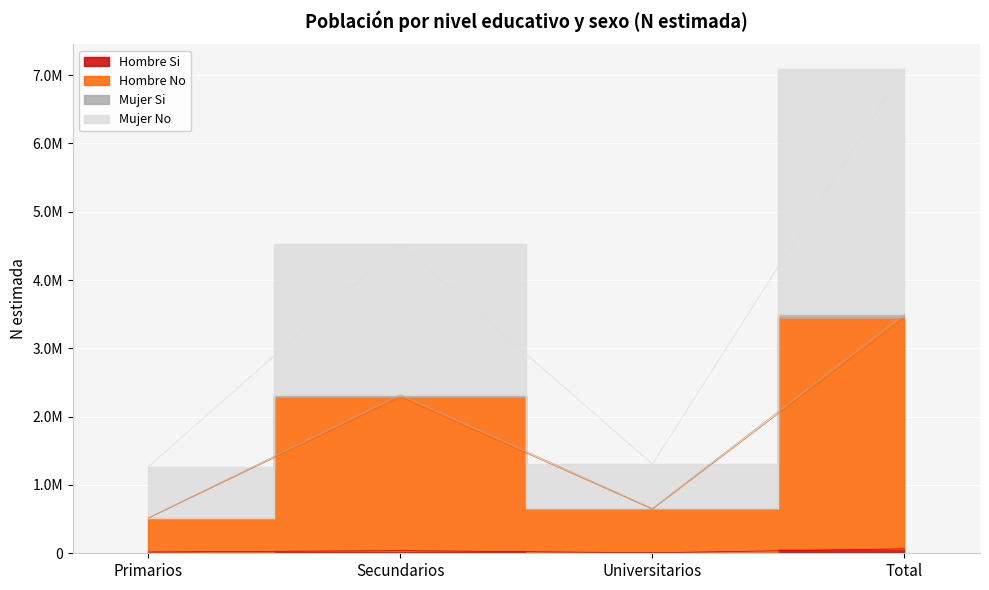

How many lines are shown in the chart?

4